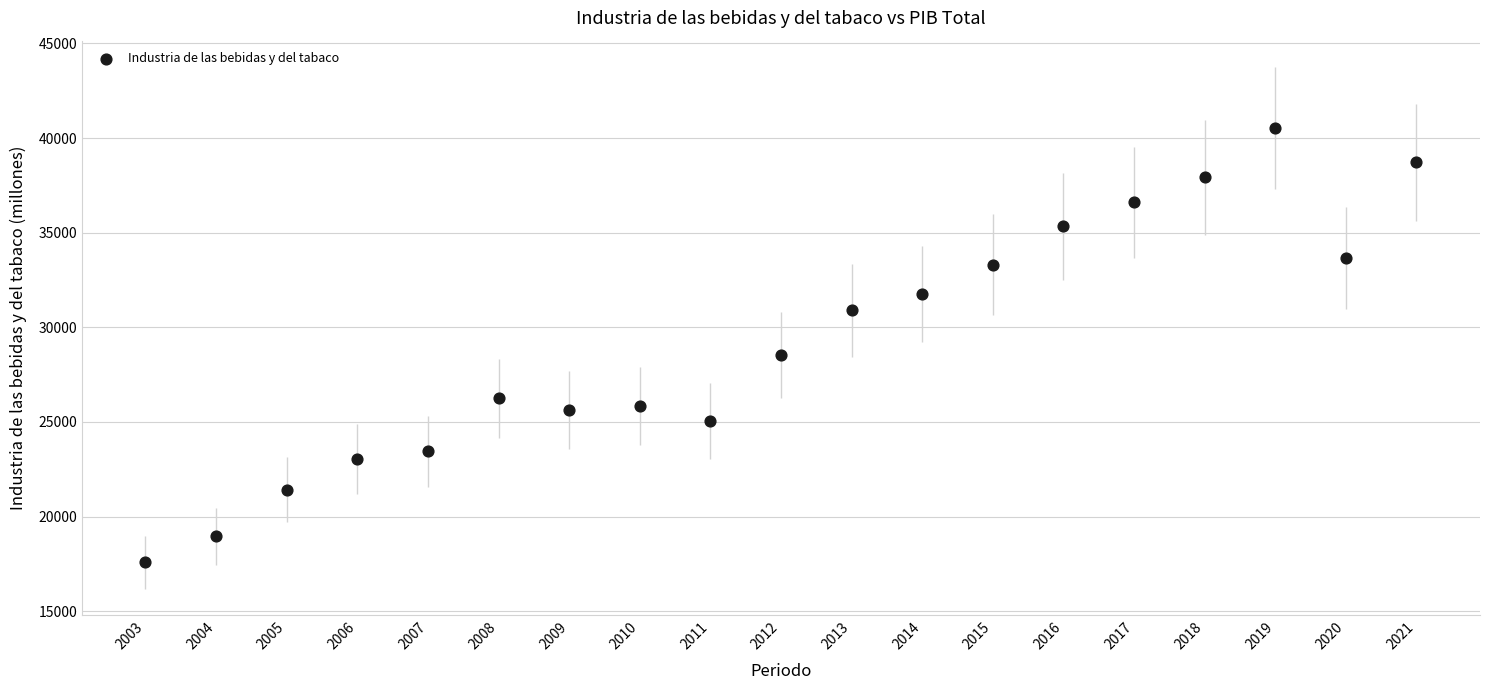

What Y value in the scatter plot is closest to 29050?

28535.2